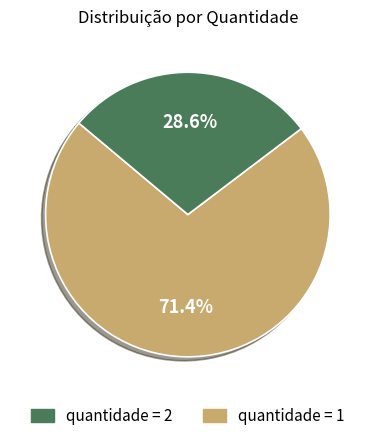

How many segments does this pie chart have?

2